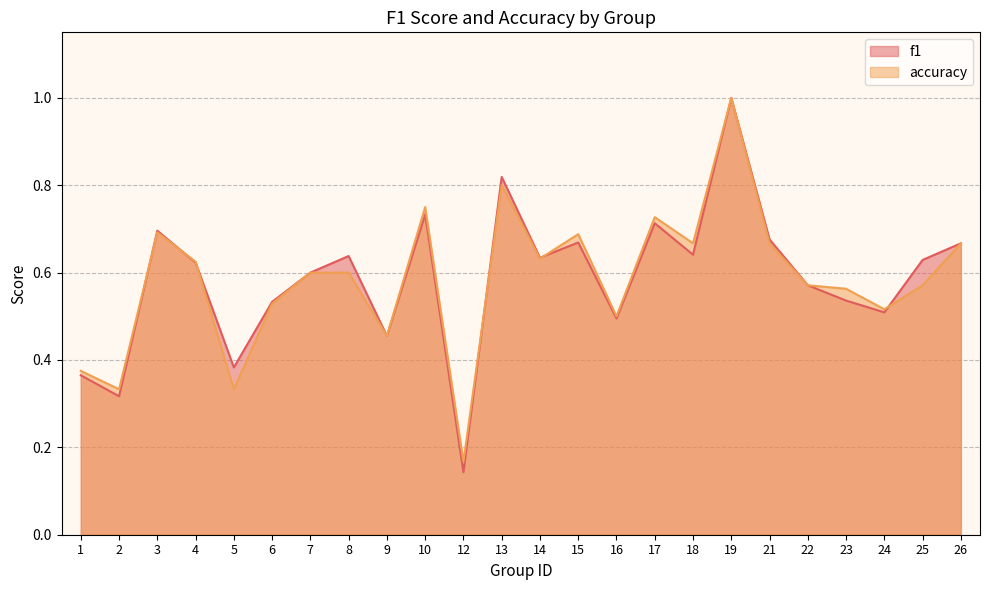

What is the value of the accuracy point at the 23rd from the left?

0.6